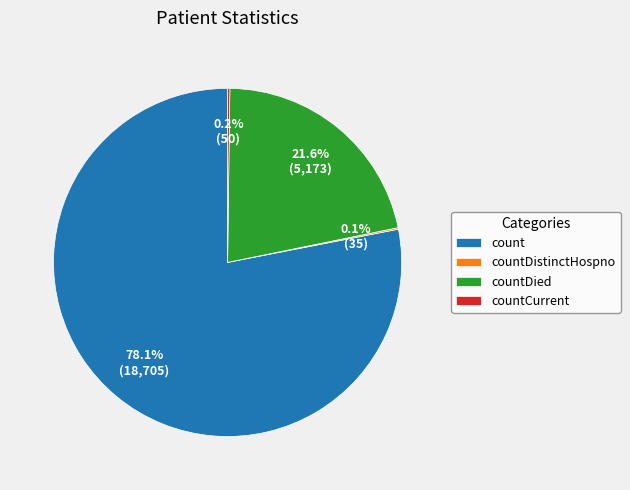

Is there any slice that represents more than half of the pie?

Yes